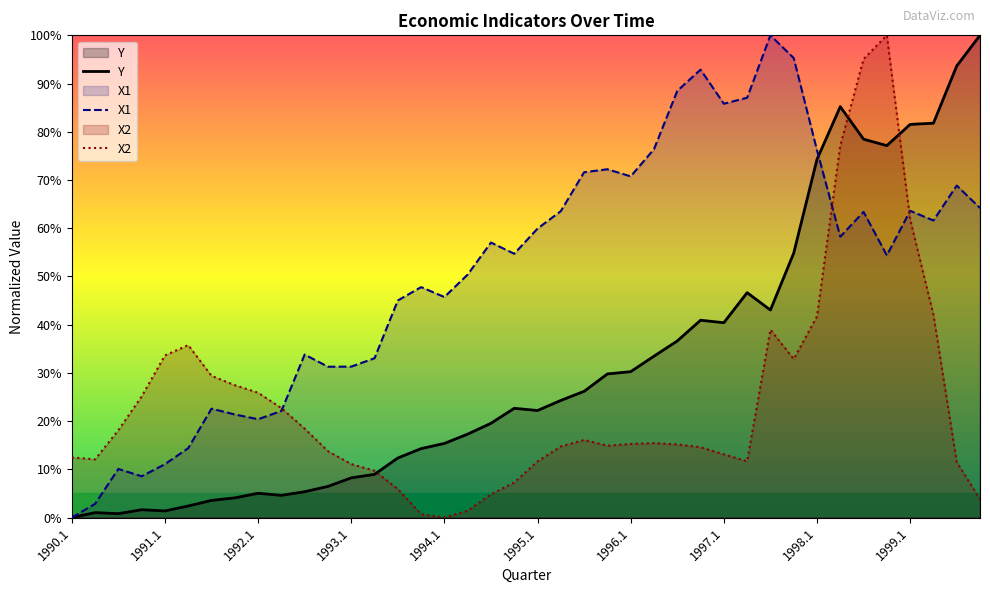

Does the chart display data point markers on the line(s)?

No